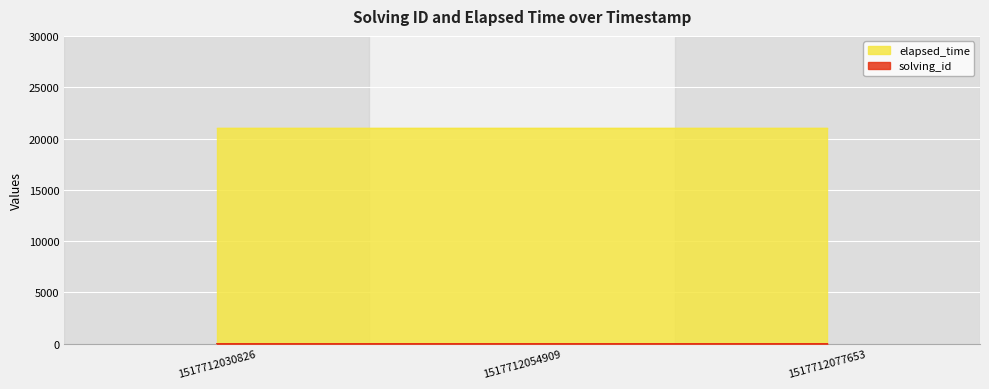

What is the difference between the maximum and minimum values?

2